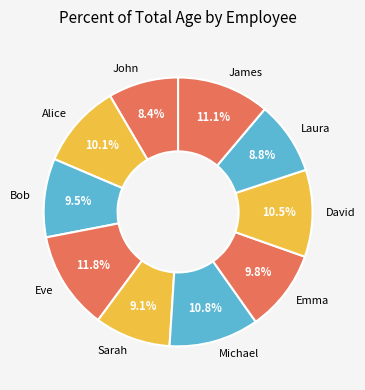

Approximately how many times larger is the value at Eve compared to James?

1.1